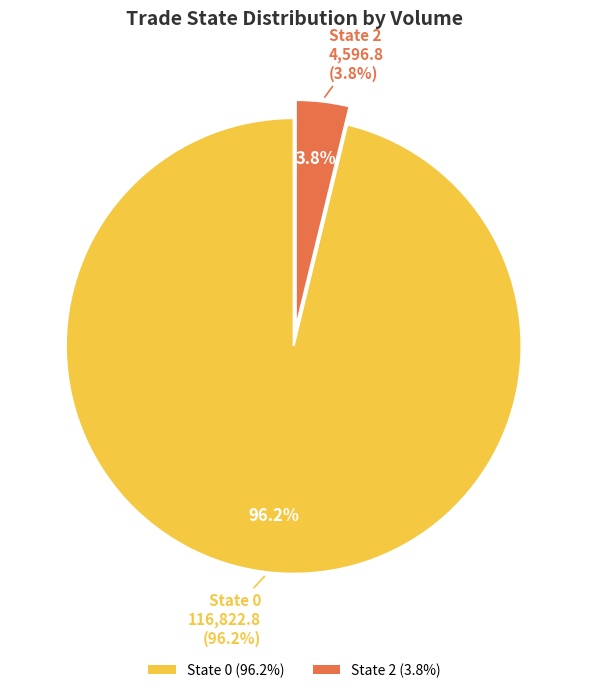

Is there any slice that represents more than half of the pie?

No